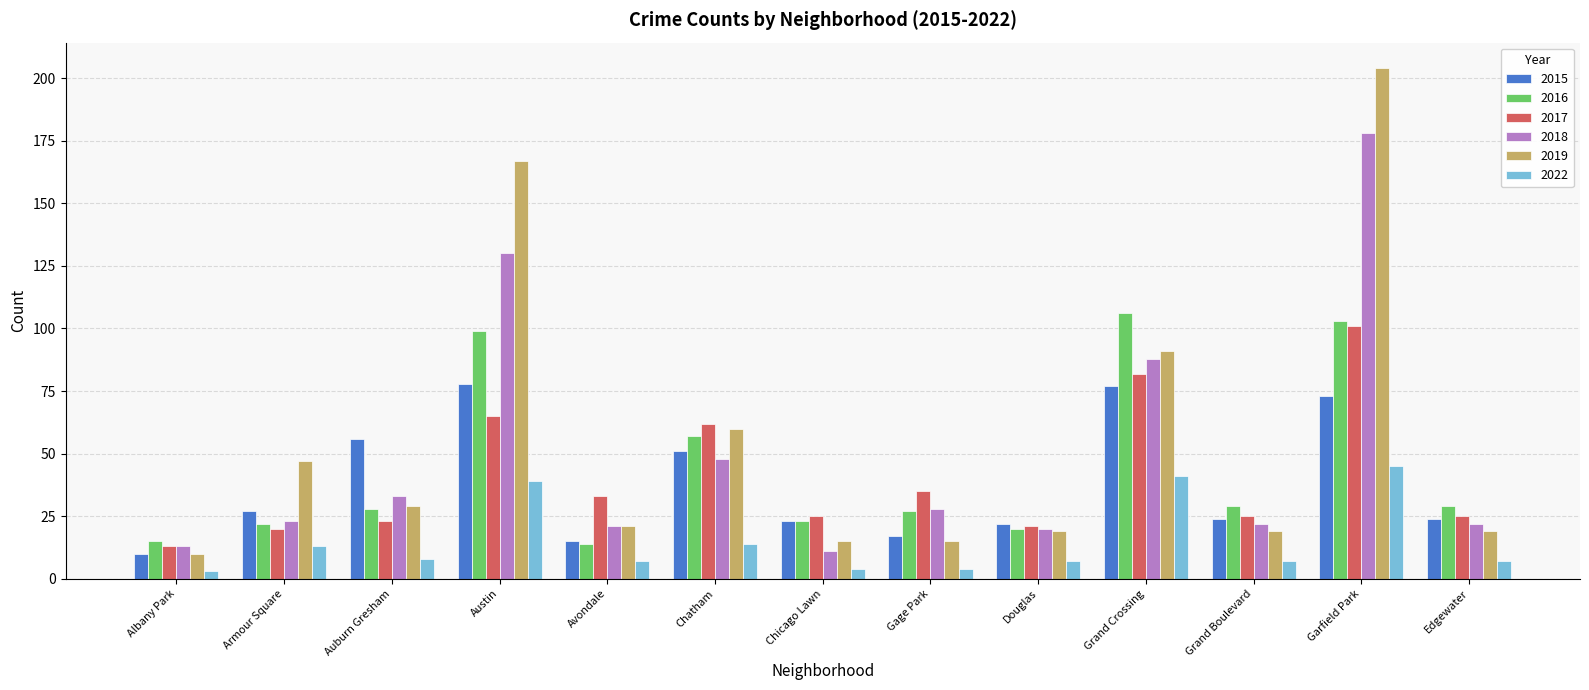

Reading left to right, extract all data points from this chart.

2015: Albany Park=10	Armour Square=27	Auburn Gresham=56	Austin=78	Avondale=15	Chatham=51	Chicago Lawn=23	Gage Park=17	Douglas=22	Grand Crossing=77	Grand Boulevard=24	Garfield Park=73	Edgewater=24
2016: Albany Park=15	Armour Square=22	Auburn Gresham=28	Austin=99	Avondale=14	Chatham=57	Chicago Lawn=23	Gage Park=27	Douglas=20	Grand Crossing=106	Grand Boulevard=29	Garfield Park=103	Edgewater=29
2017: Albany Park=13	Armour Square=20	Auburn Gresham=23	Austin=65	Avondale=33	Chatham=62	Chicago Lawn=25	Gage Park=35	Douglas=21	Grand Crossing=82	Grand Boulevard=25	Garfield Park=101	Edgewater=25
2018: Albany Park=13	Armour Square=23	Auburn Gresham=33	Austin=130	Avondale=21	Chatham=48	Chicago Lawn=11	Gage Park=28	Douglas=20	Grand Crossing=88	Grand Boulevard=22	Garfield Park=178	Edgewater=22
2019: Albany Park=10	Armour Square=47	Auburn Gresham=29	Austin=167	Avondale=21	Chatham=60	Chicago Lawn=15	Gage Park=15	Douglas=19	Grand Crossing=91	Grand Boulevard=19	Garfield Park=204	Edgewater=19
2022: Albany Park=3	Armour Square=13	Auburn Gresham=8	Austin=39	Avondale=7	Chatham=14	Chicago Lawn=4	Gage Park=4	Douglas=7	Grand Crossing=41	Grand Boulevard=7	Garfield Park=45	Edgewater=7